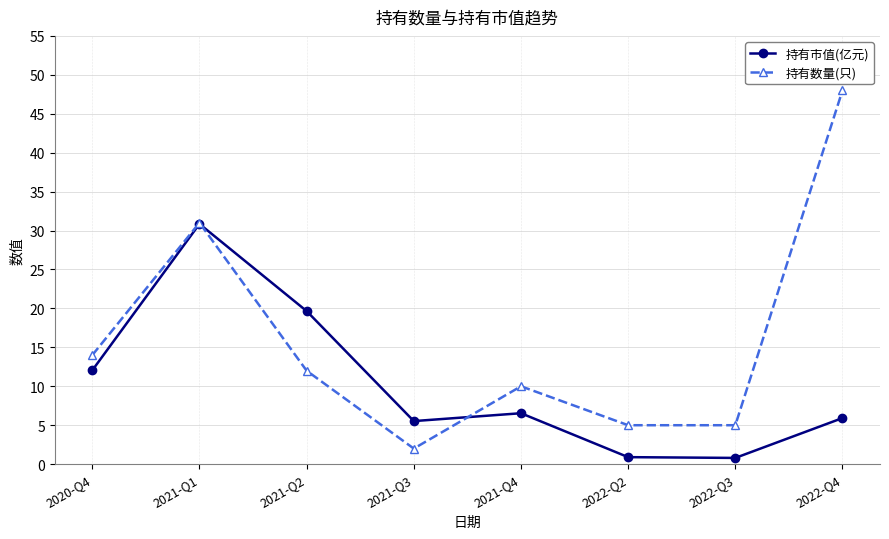

Which series ends up on top after the final intersection of 持有数量(只) and 持有市值(亿元)?

持有数量(只)